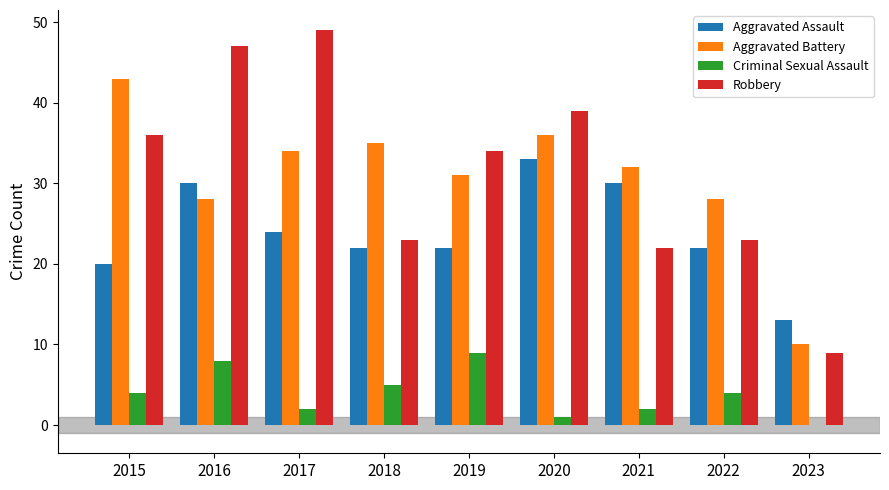

Reading left to right, what are all the values shown in this chart?

Aggravated Assault: 20	30	24	22	22	33	30	22	13
Aggravated Battery: 43	28	34	35	31	36	32	28	10
Criminal Sexual Assault: 4	8	2	5	9	1	2	4	0
Robbery: 36	47	49	23	34	39	22	23	9